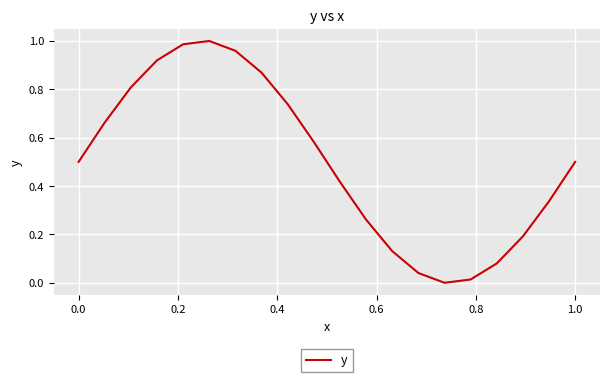

Does the chart have visible grid lines?

Yes